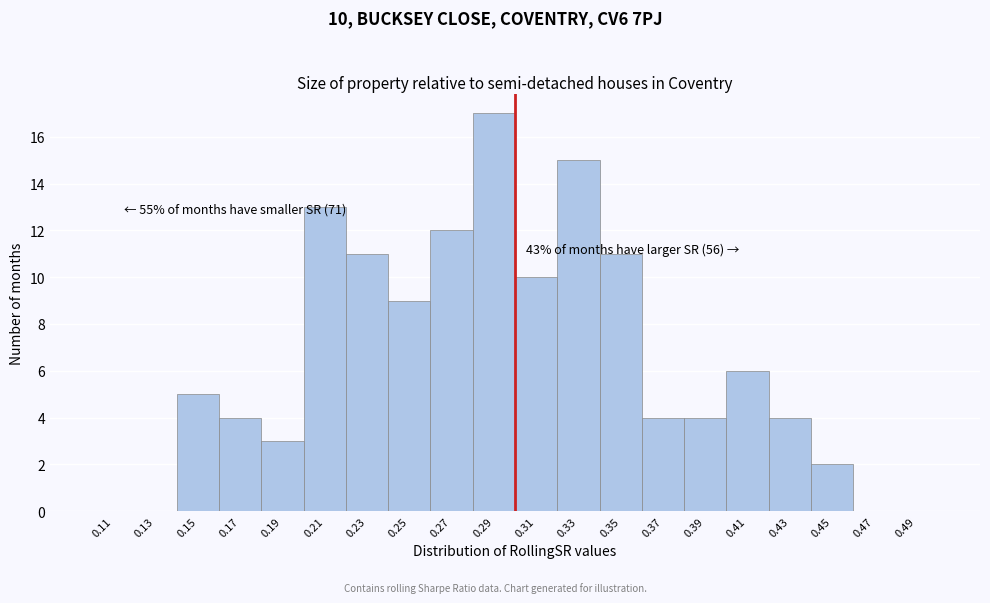

Over which range of the x-axis is the bar tallest?

0.28 to 0.30